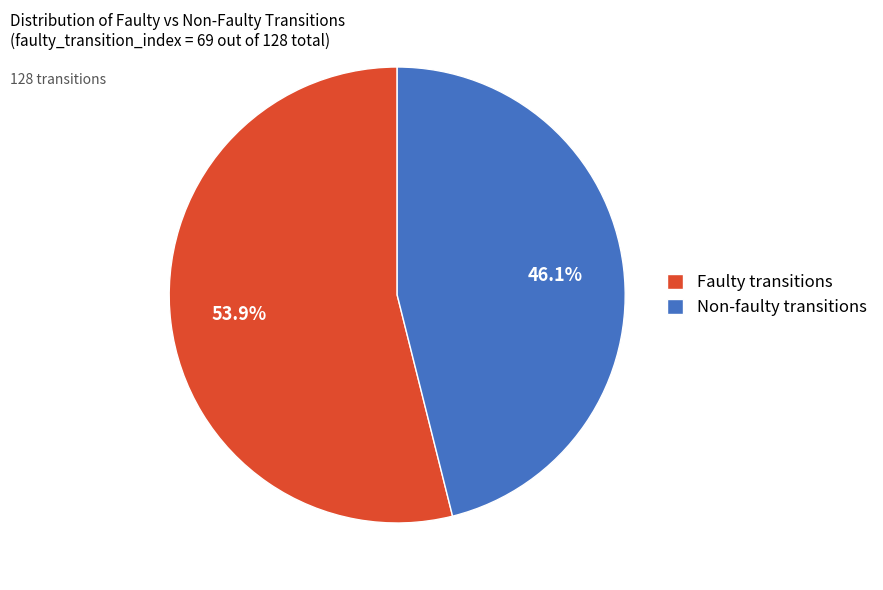

Between Faulty transitions and Non-faulty transitions, which is larger?

Faulty transitions